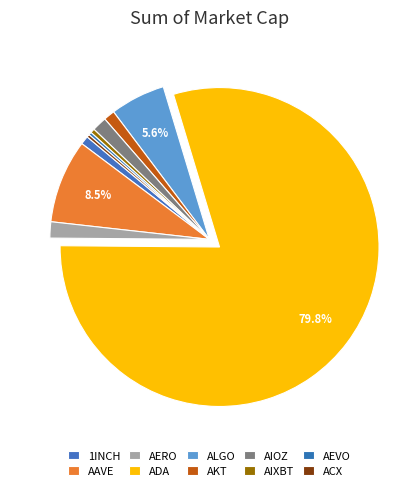

What percentage is the 1INCH slice, to the nearest percent?

1%